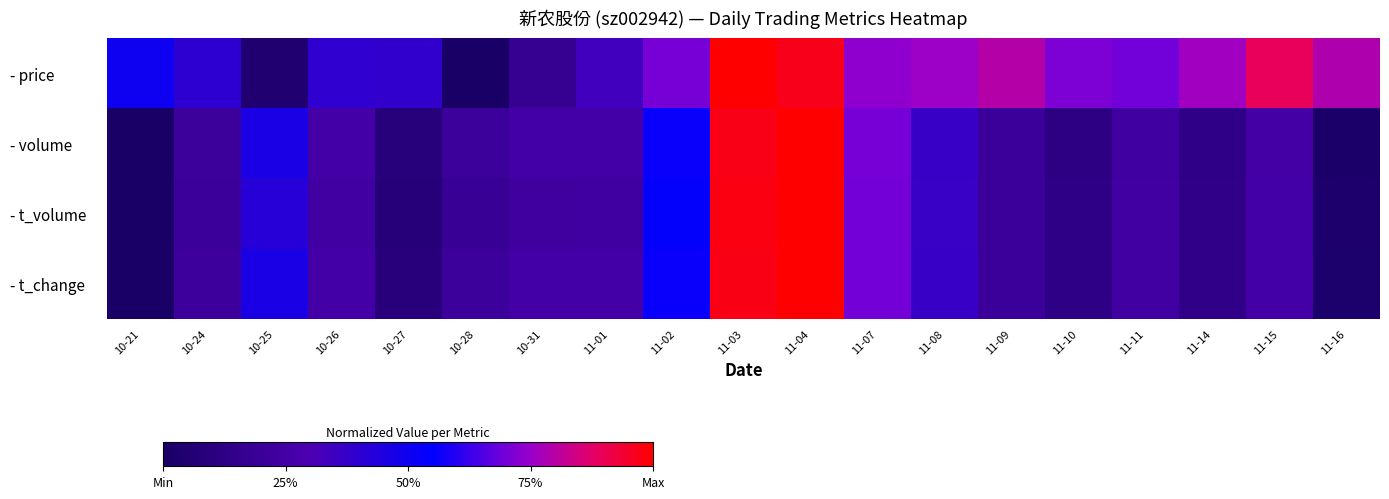

At which category is the sum across all series the highest?

11-04